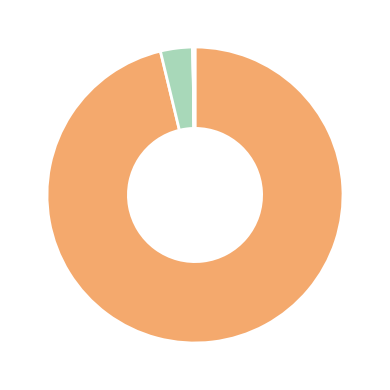

Does any single category account for the majority?

Yes